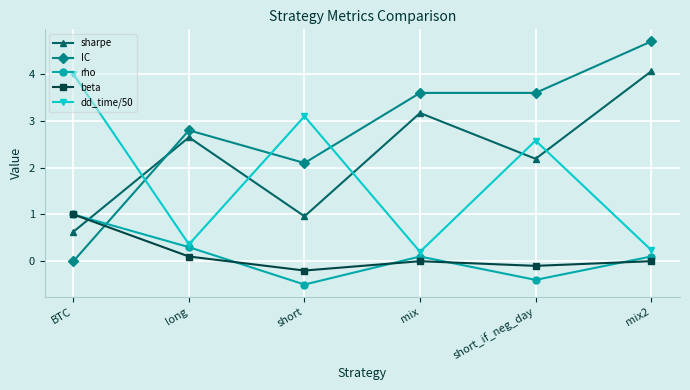

Does the chart have visible grid lines?

Yes